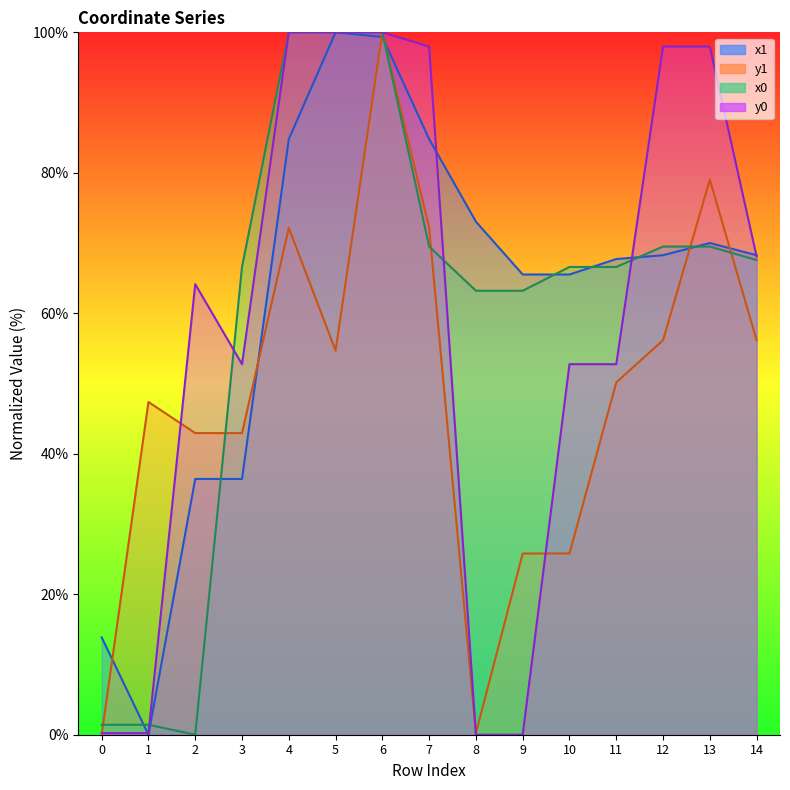

How many values in x1 are above zero?

14